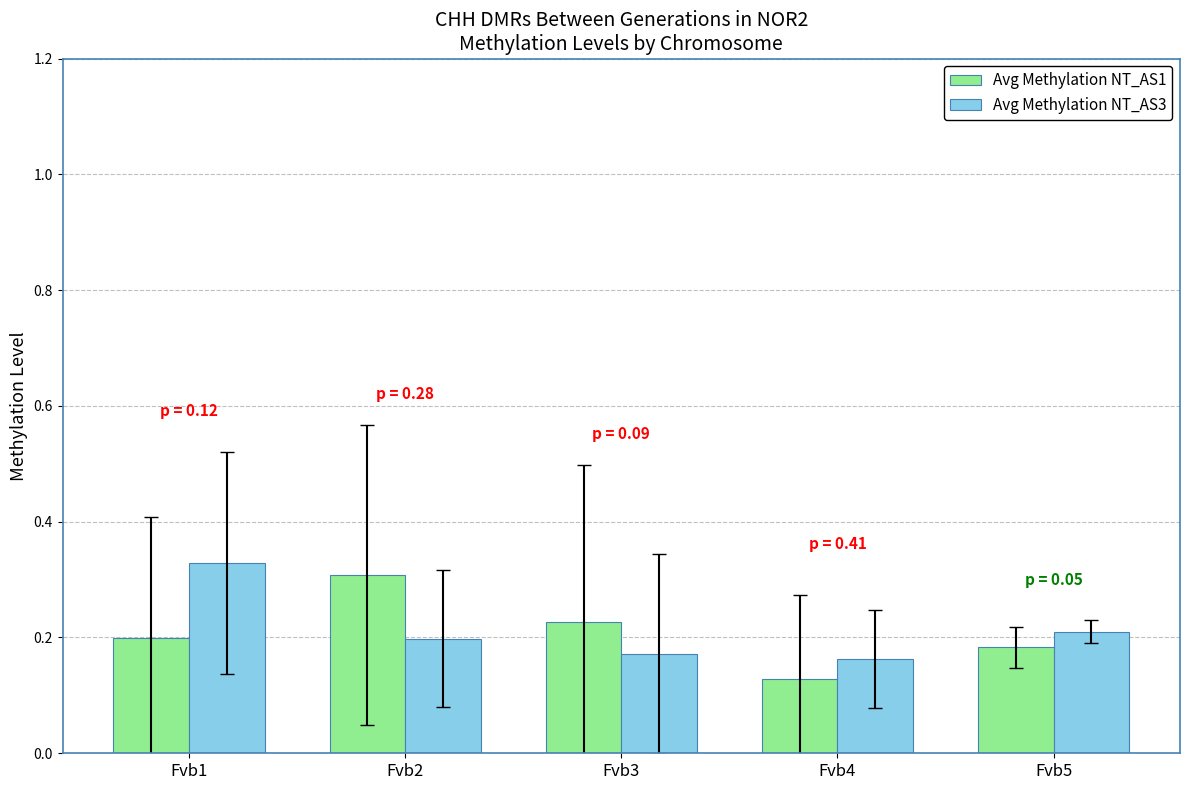

What is the sum of the Avg Methylation NT_AS3 values at Fvb2 and Fvb4?

0.4